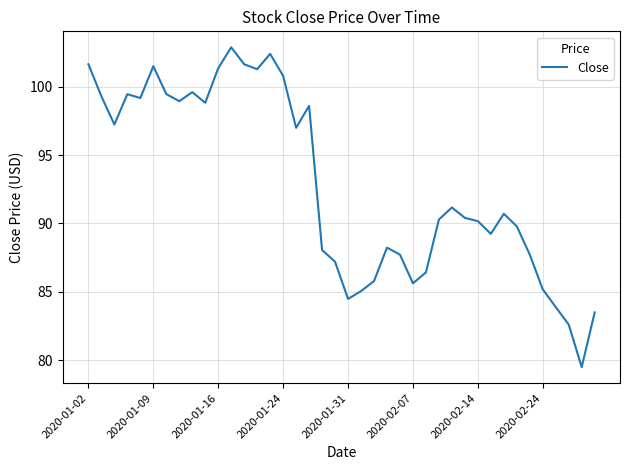

What is the difference between the maximum and minimum values?

23.4